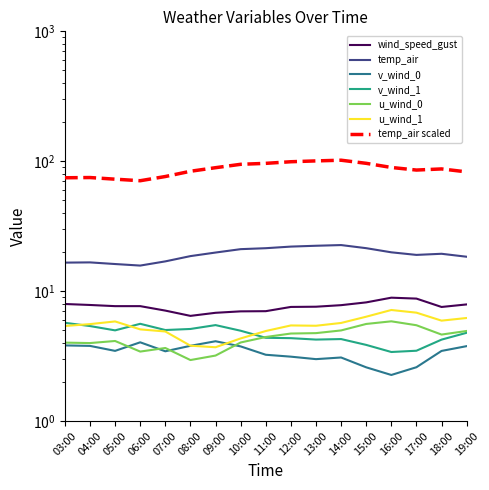

What is the value of the wind_speed_gust point at the 1st from the left?

8.0